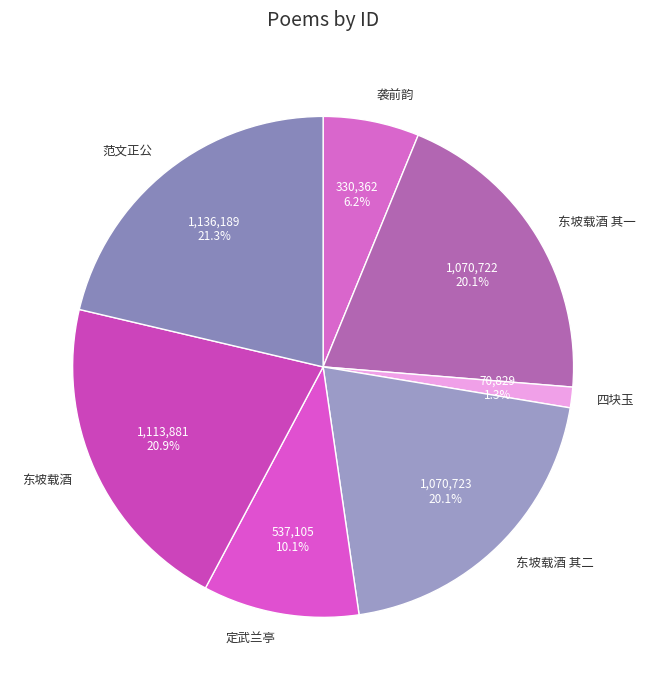

Does 东坡载酒 其二 represent more than half of the total?

No